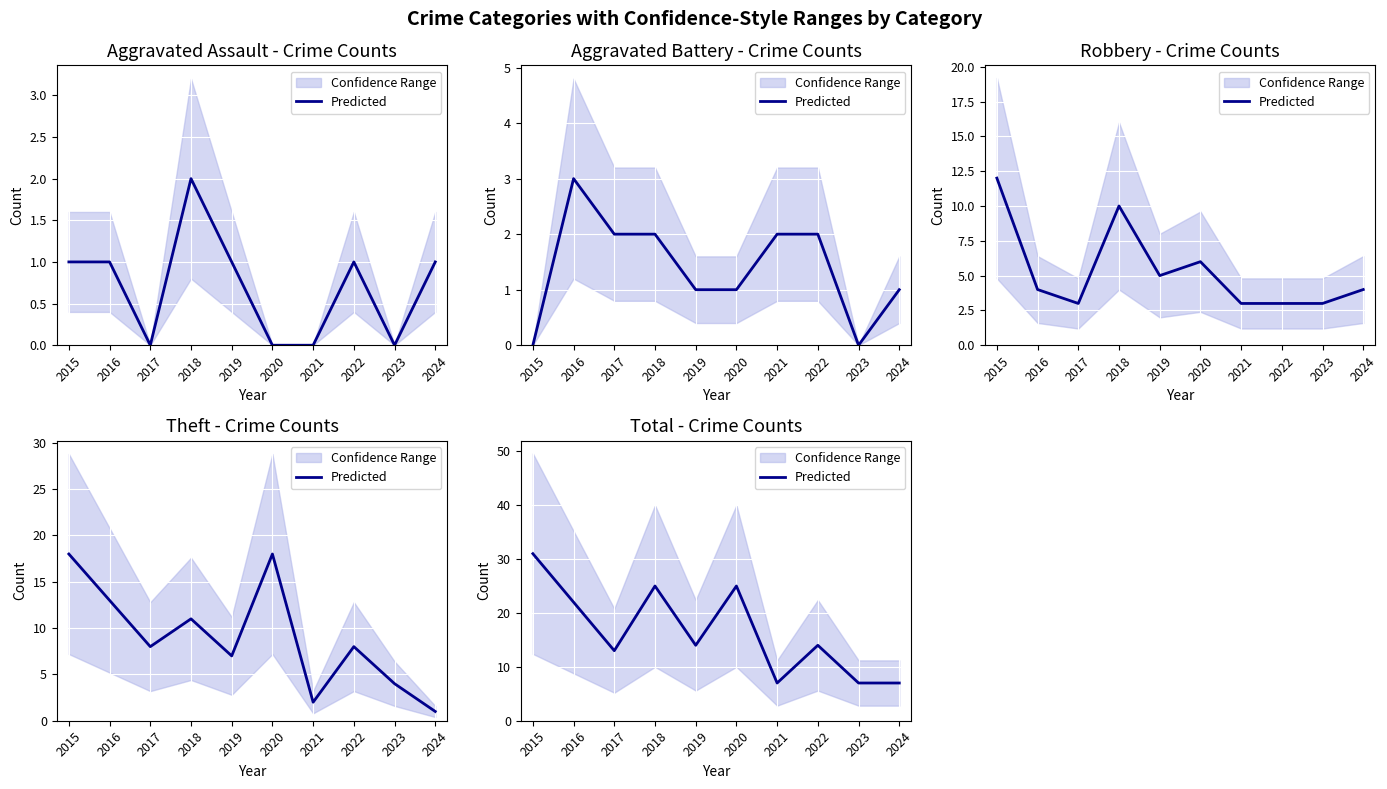

True or false: the data shows 8 at 2022.

False